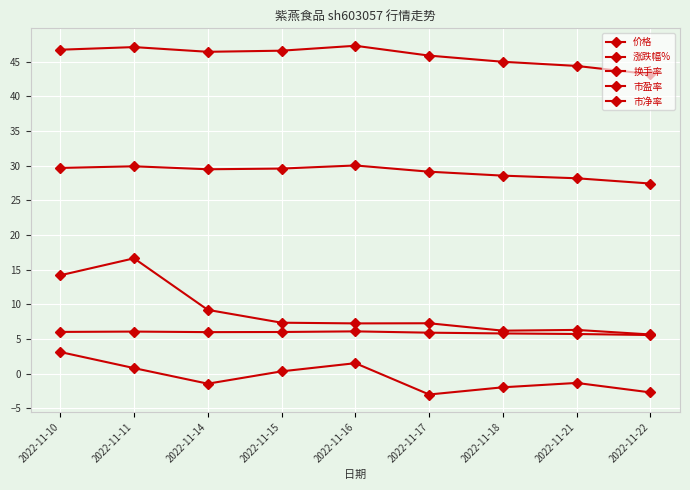

What is the sum of all 市净率 values?

53.3